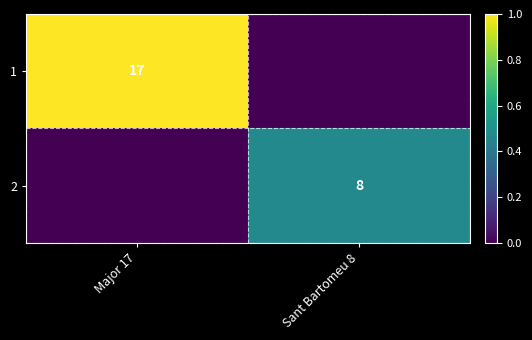

The value of 2 at Sant Bartomeu 8 is 8. True or false?

True